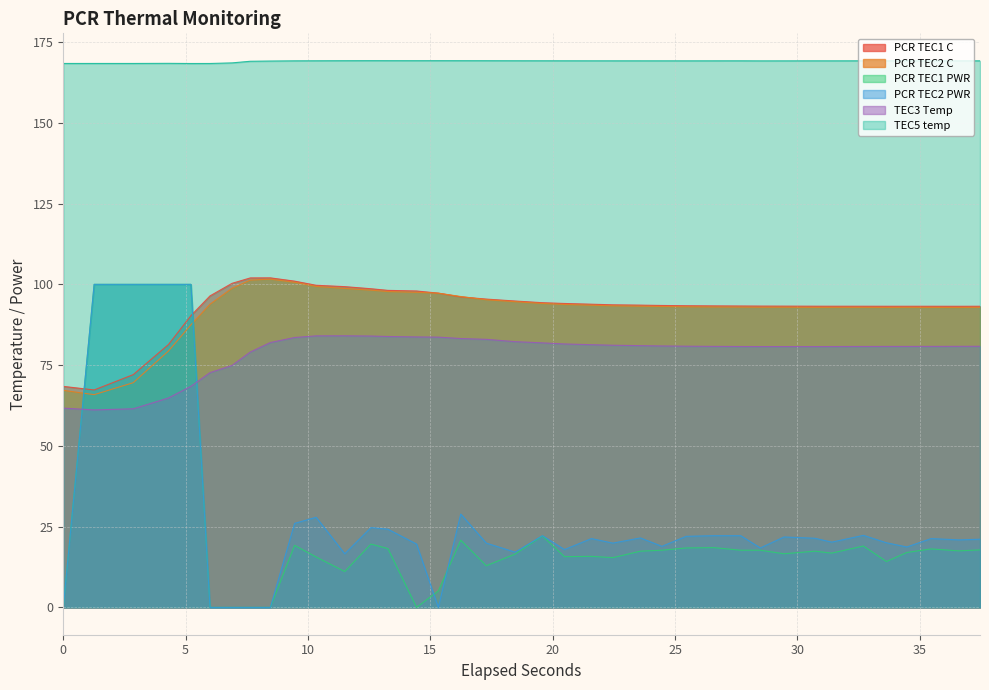

True or false: TEC5 temp and TEC3 Temp intersect in this chart.

False